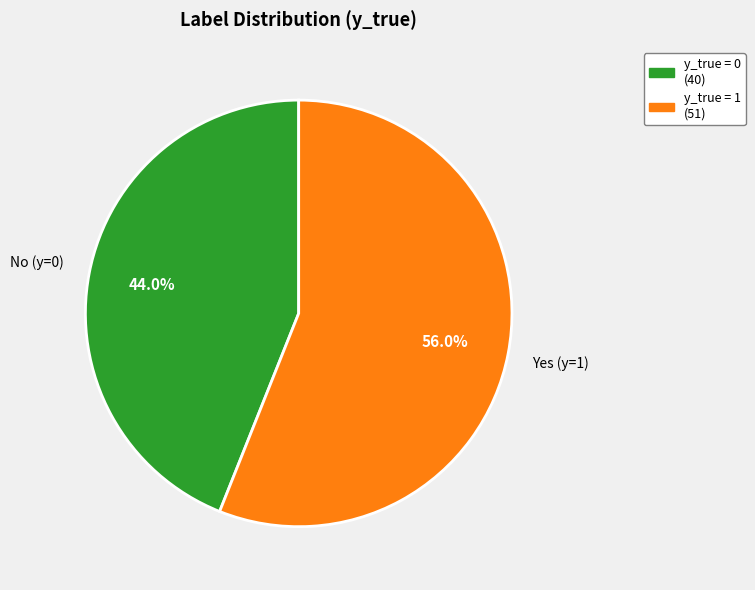

Is there a majority slice in this chart?

Yes